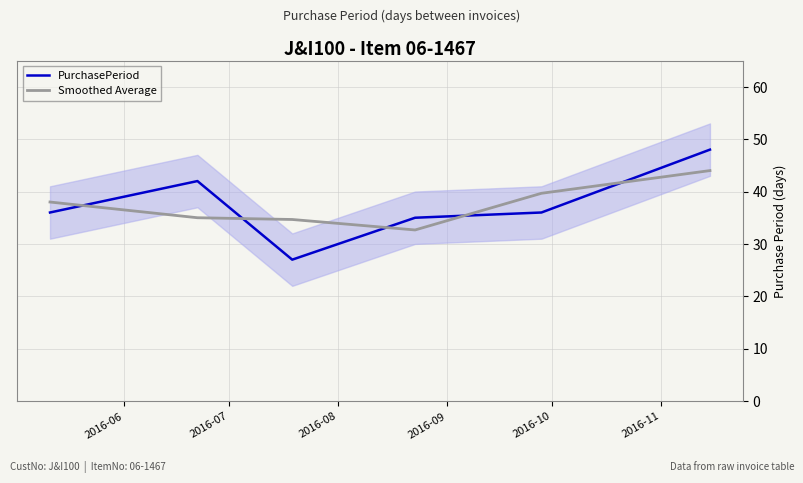

True or false: Smoothed Average and PurchasePeriod intersect in this chart.

True